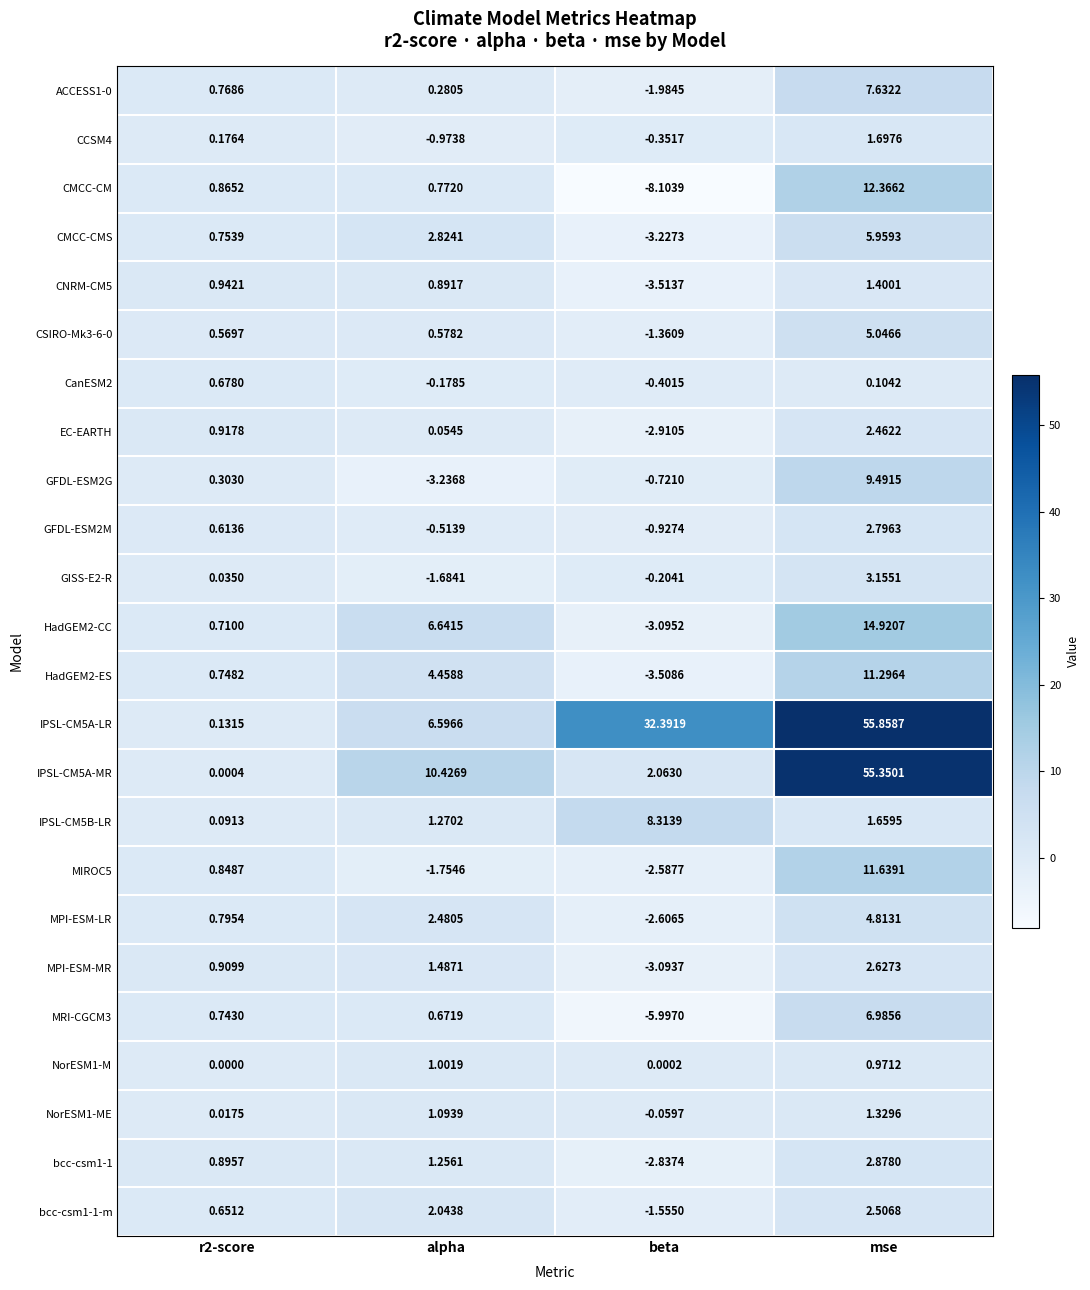

Which label corresponds to the largest value in the chart?

mse